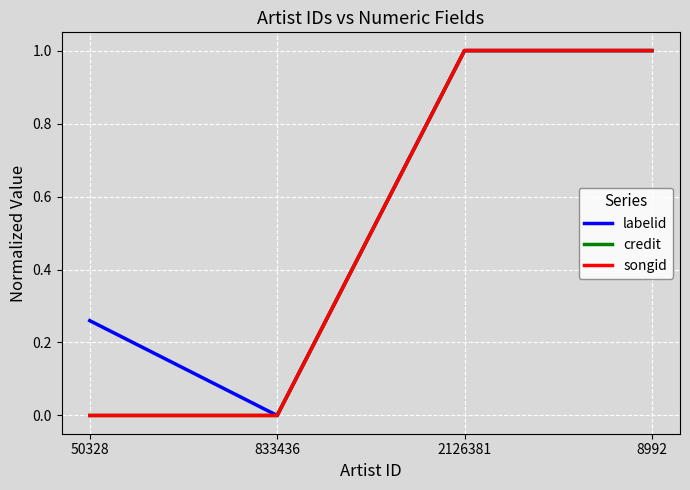

Reading left to right, extract all data points from this chart.

labelid: 0.3	0.0	1.0	1.0
credit: 0.0	0.0	1.0	1.0
songid: 0.0	0.0	1.0	1.0